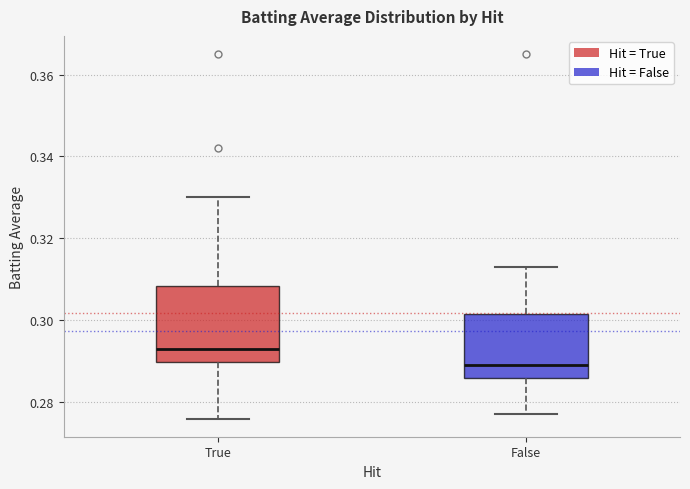

Reading left to right, transcribe this box plot: for each box, give where its median line is, the range the box spans, and where its two whiskers end, as read against the y-axis. The values are not printed on the chart, so give them approximately, as read against the axis.

True: median 0.294, box 0.290 to 0.308, whiskers 0.276 to 0.330
False: median 0.290, box 0.286 to 0.302, whiskers 0.278 to 0.314